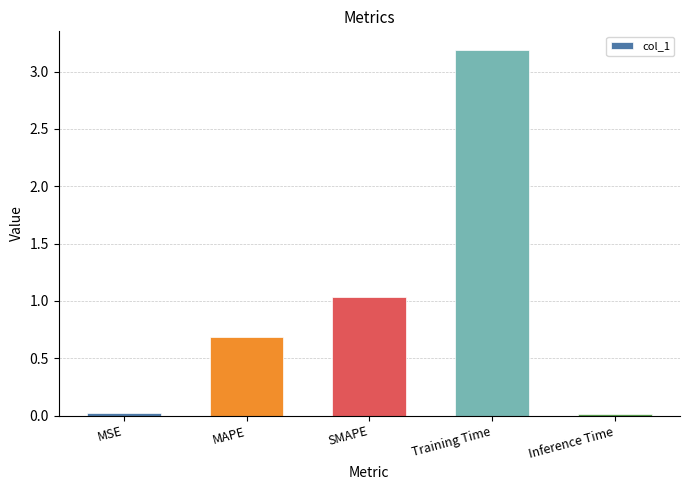

What is the difference between the values at Inference Time and MAPE?

0.7